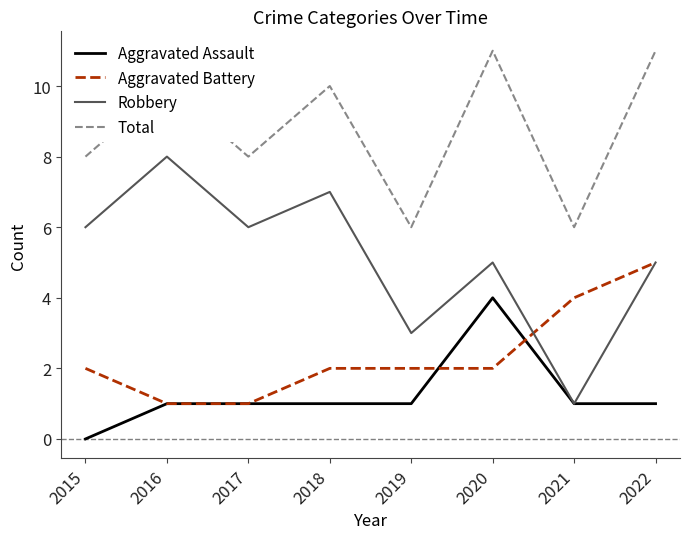

List the series in order of their overall mean, lowest first.

Aggravated Assault, Aggravated Battery, Robbery, Total